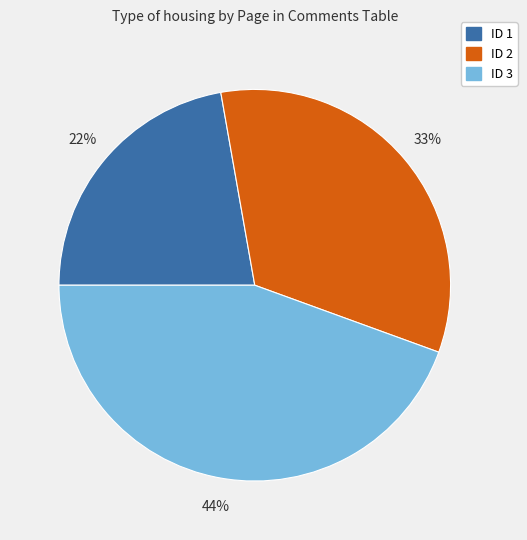

Is there any slice that represents more than half of the pie?

No